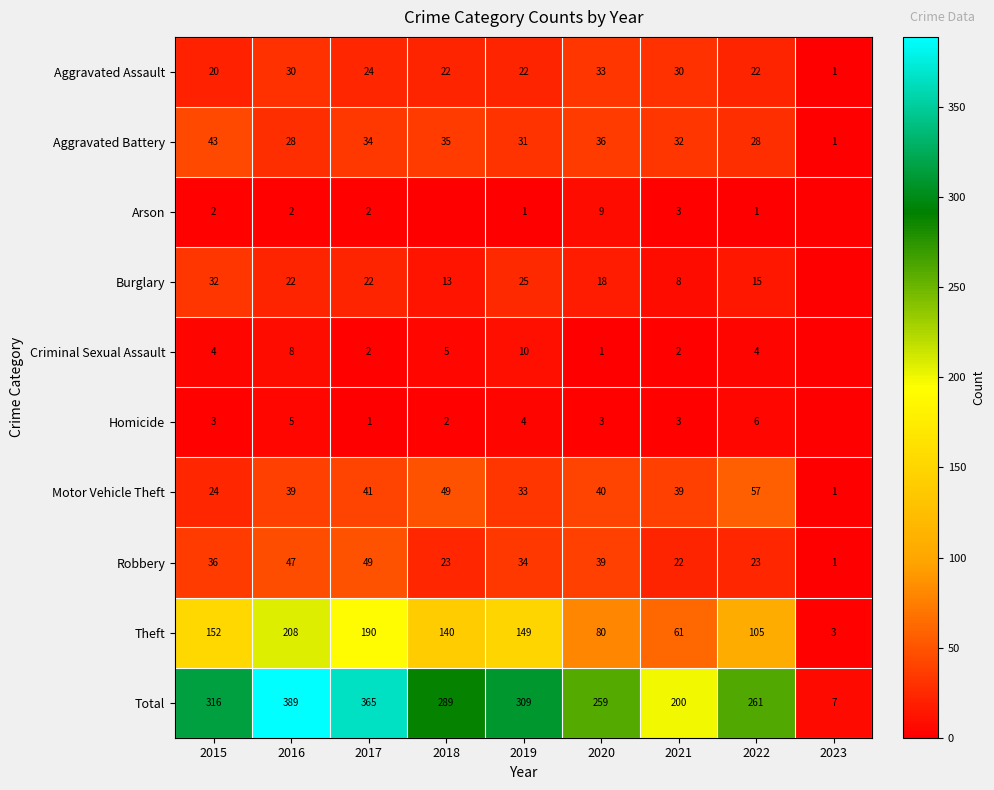

At 2015, list the series in order from largest to smallest.

Total, Theft, Aggravated Battery, Robbery, Burglary, Motor Vehicle Theft, Aggravated Assault, Criminal Sexual Assault, Homicide, Arson